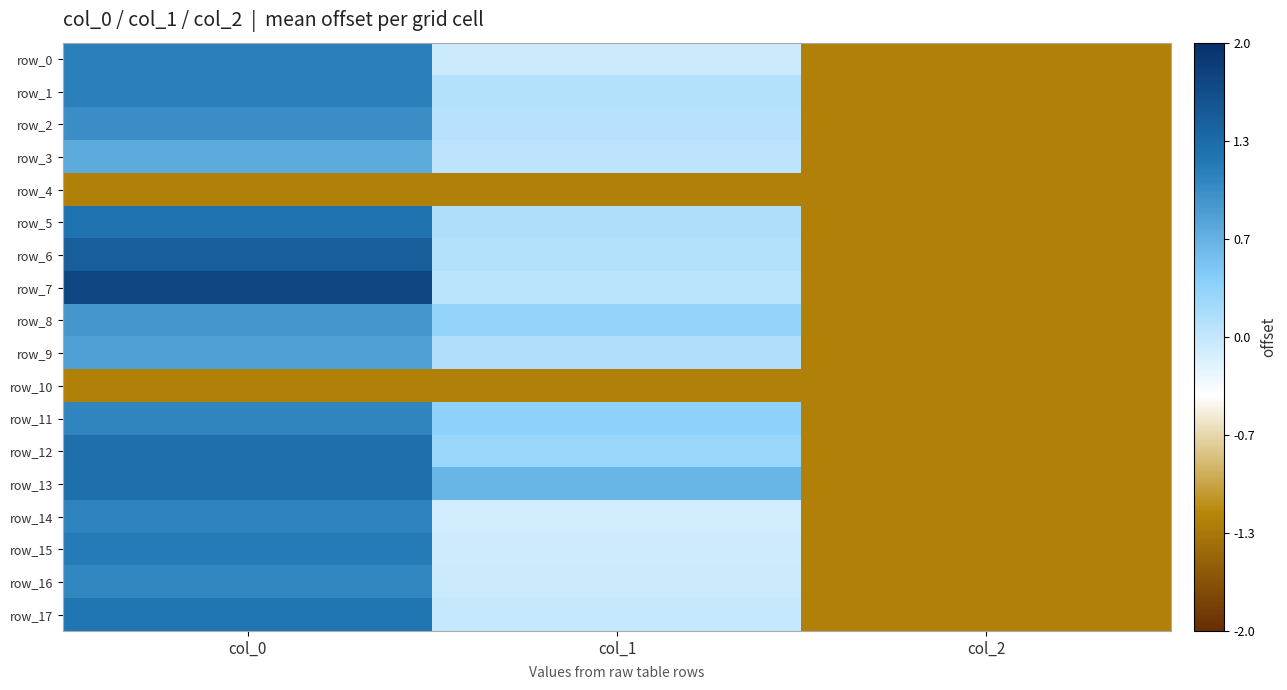

Rank the categories by row_11 value from lowest to highest.

col_2, col_1, col_0